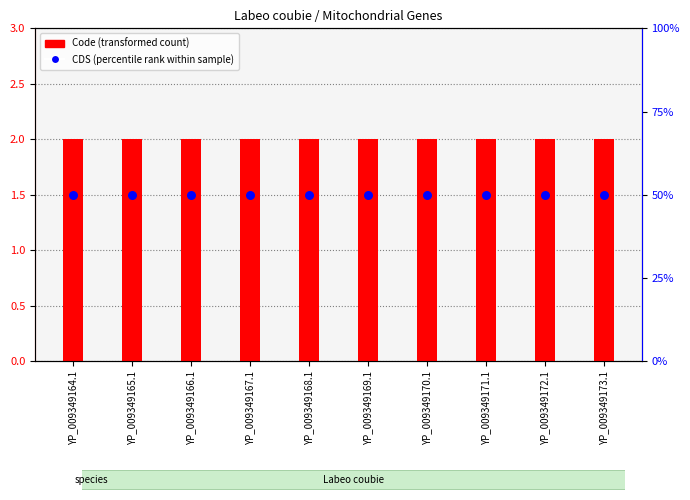

What is the total value across all series at YP_009349164.1?

52